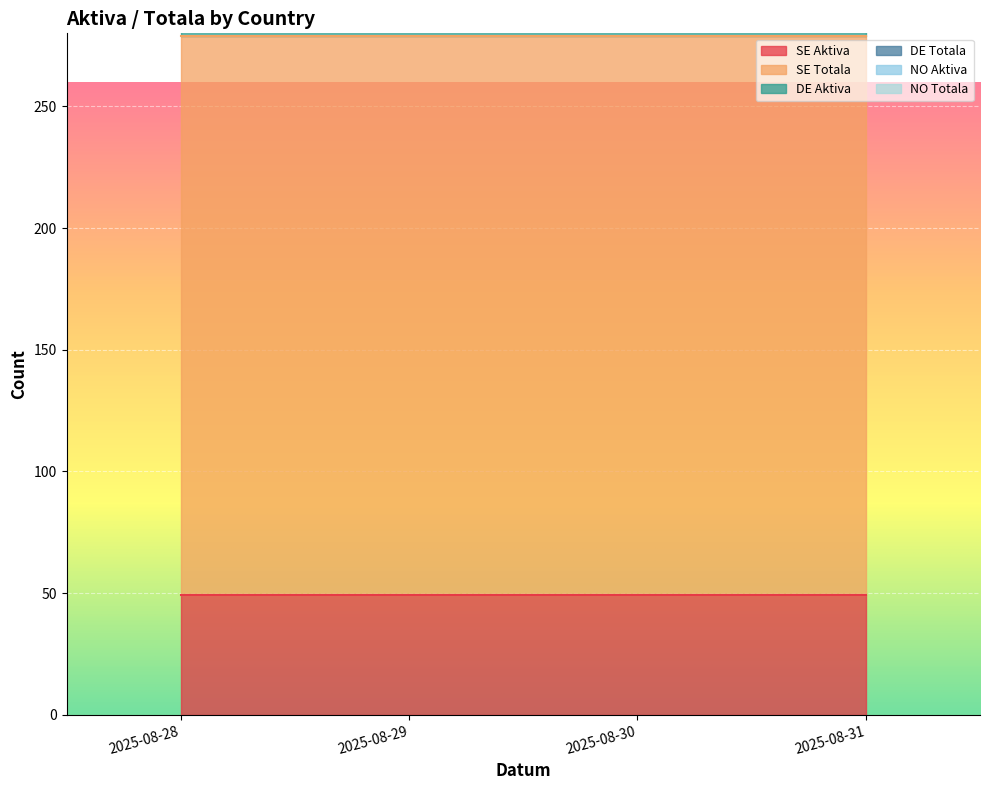

Where is DE Aktiva nearest to the value 13?

2025-08-28